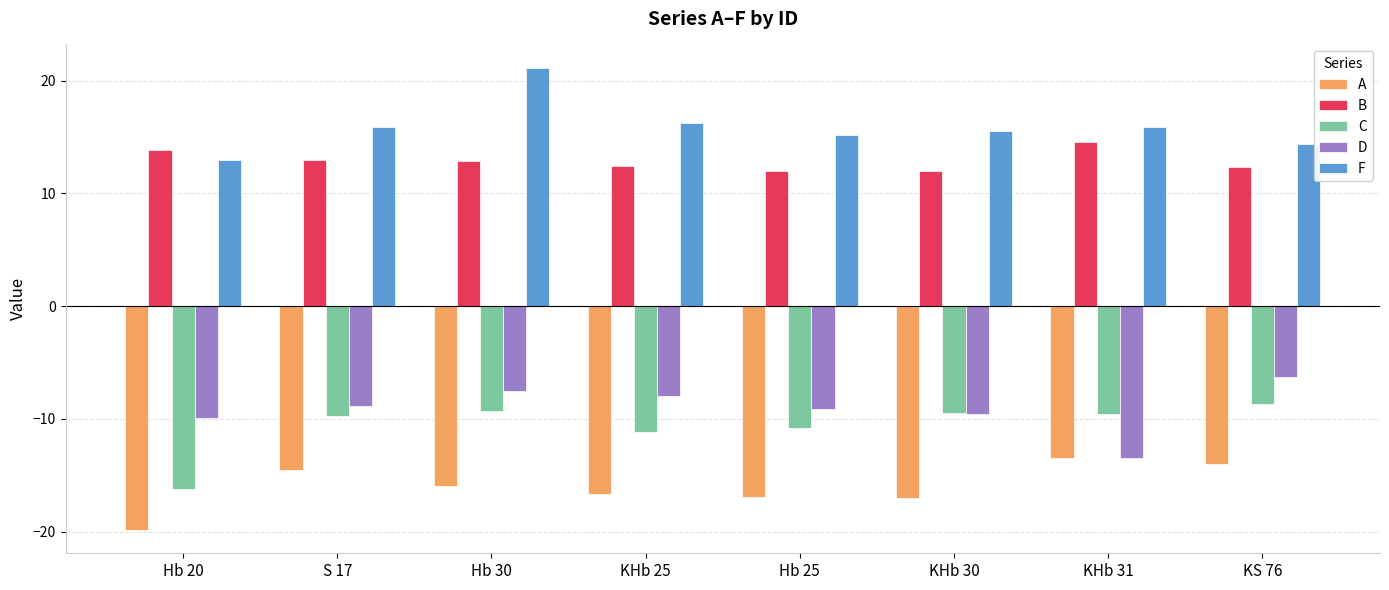

At which label does B first exceed 12?

Hb 20